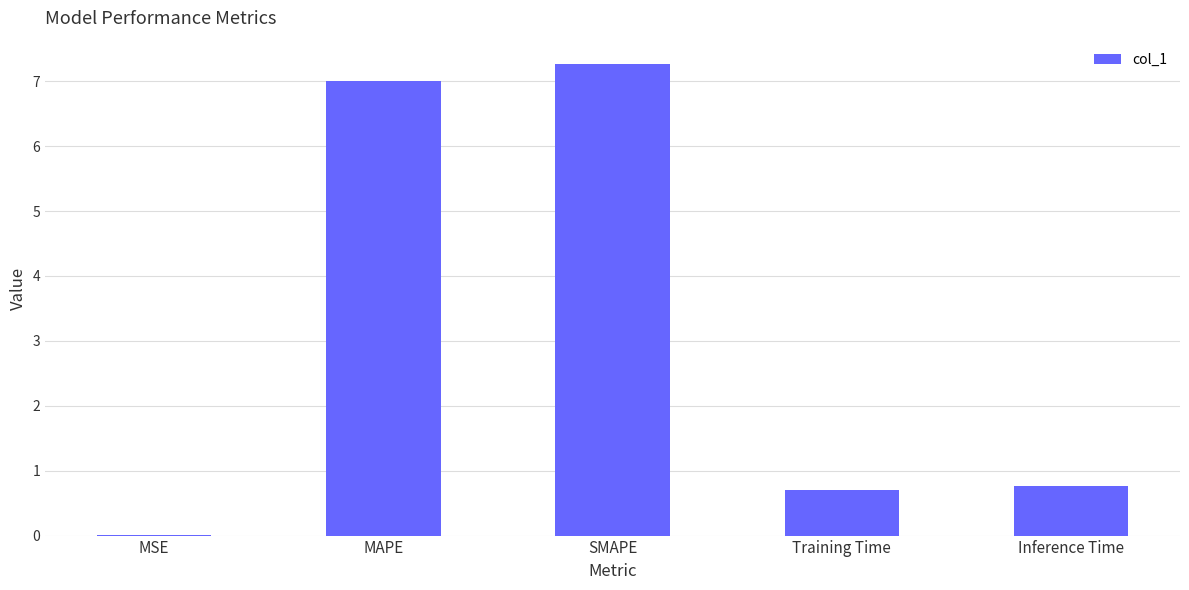

What is the sum of all values?

15.7